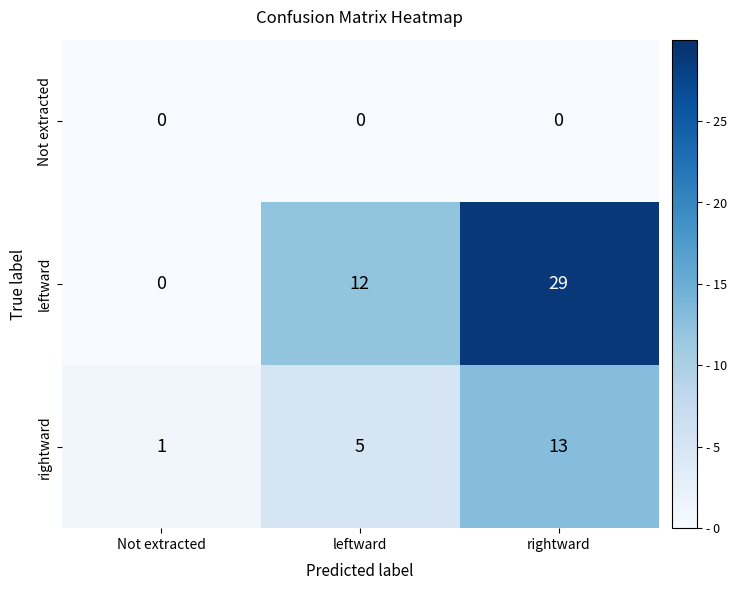

At how many categories does at least one series exceed 20?

1